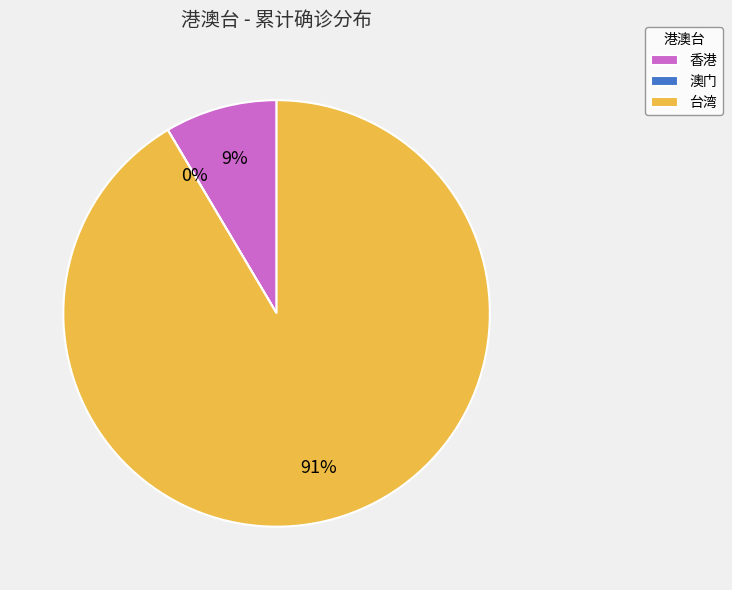

True or false: 台湾 accounts for 99% of the total.

False